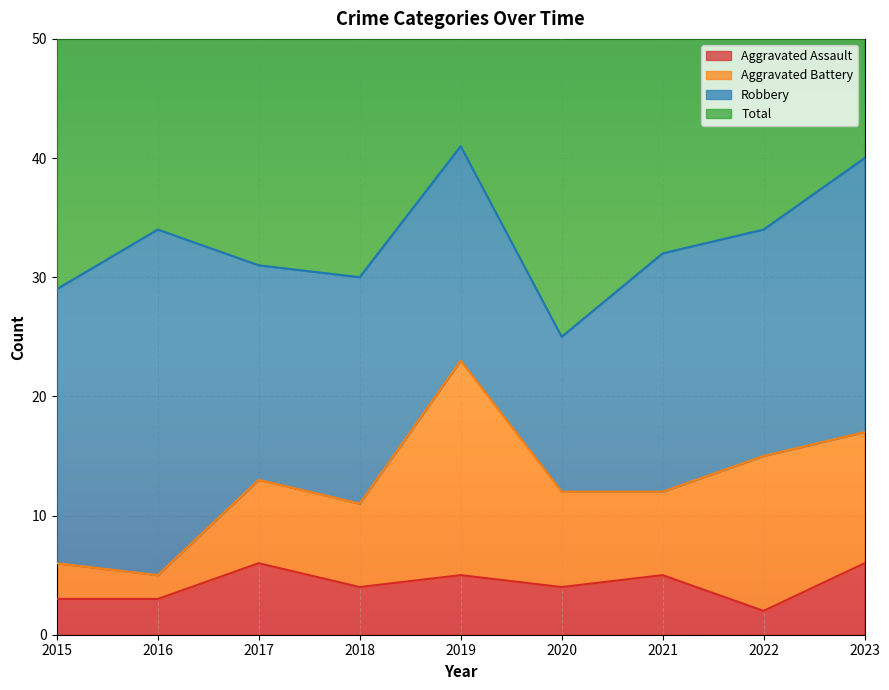

Where does the Total series first go above 64?

2016